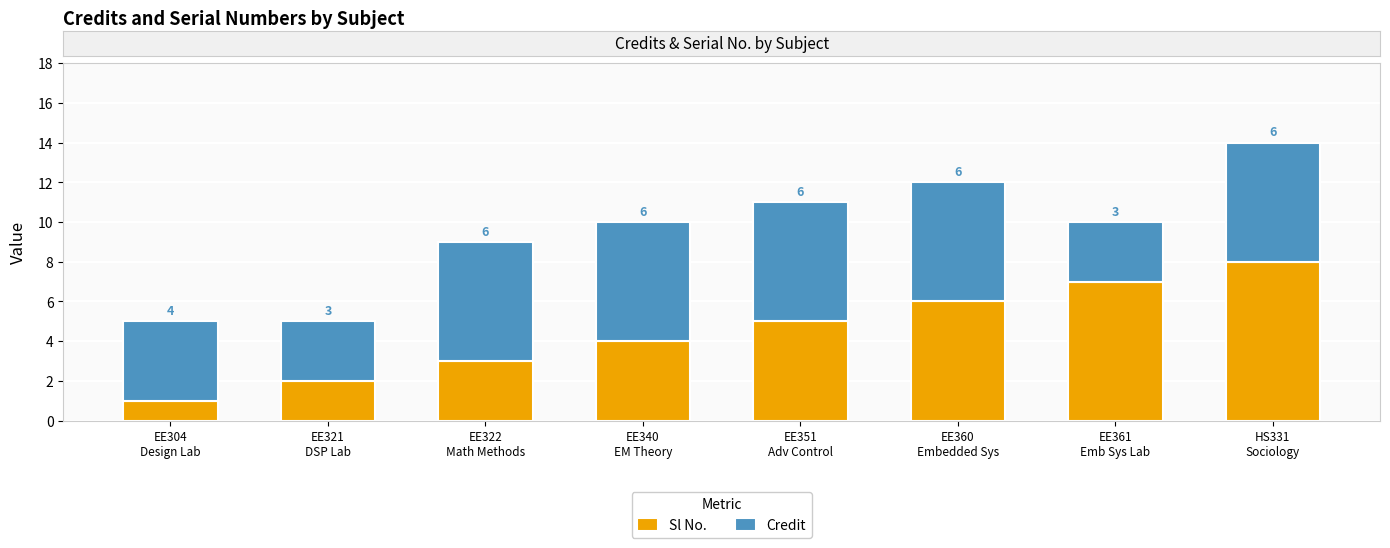

What is the sum of all Sl No. values?

36